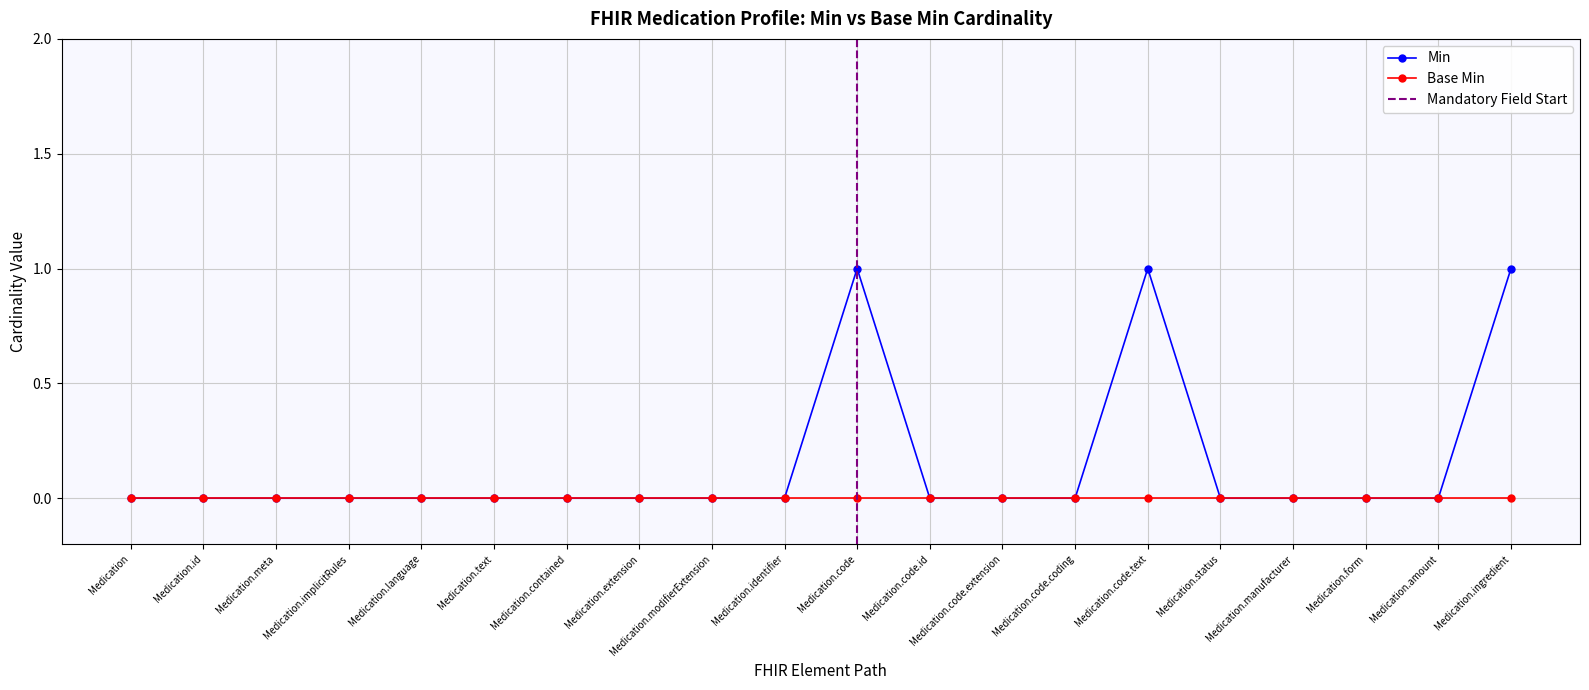

The value at Medication.form is 0. True or false?

True